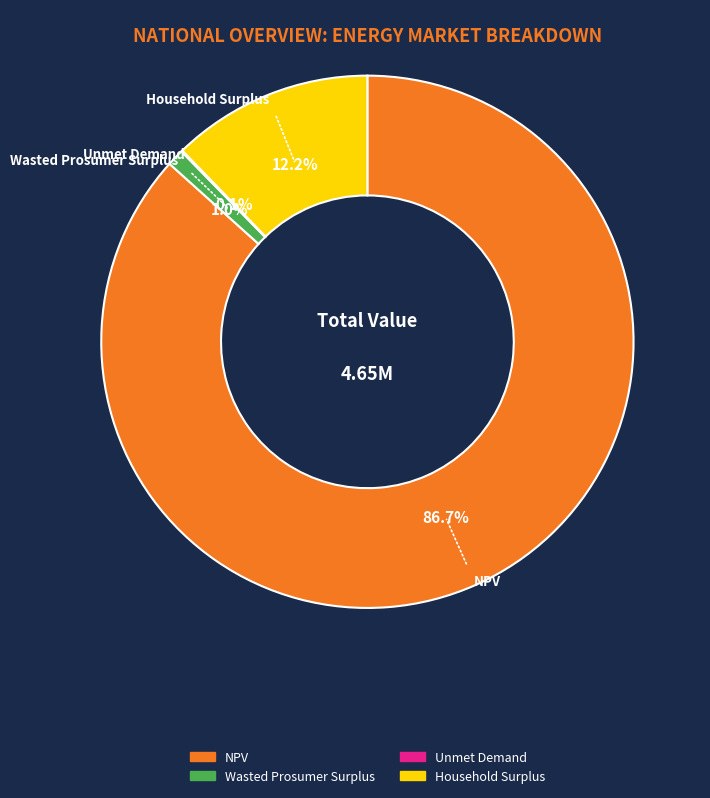

To the nearest percent, what is the average slice percentage?

25%